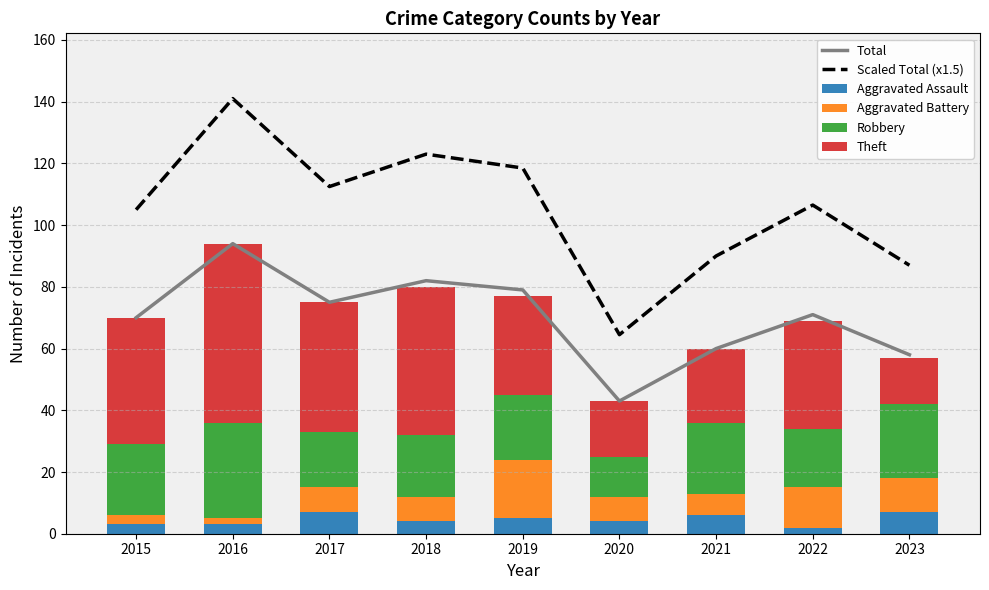

What is the smallest value displayed?

2.0